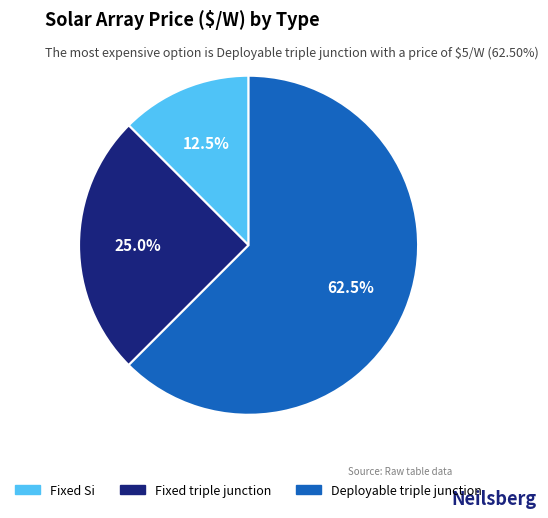

How many segments does this pie chart have?

3